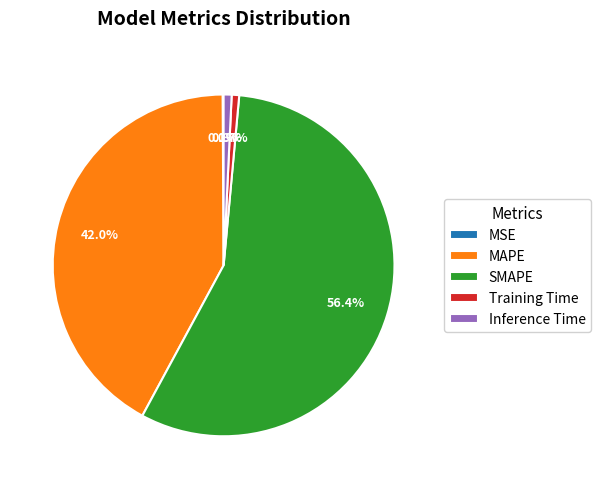

How much of the chart is everything except Training Time?

99.3%